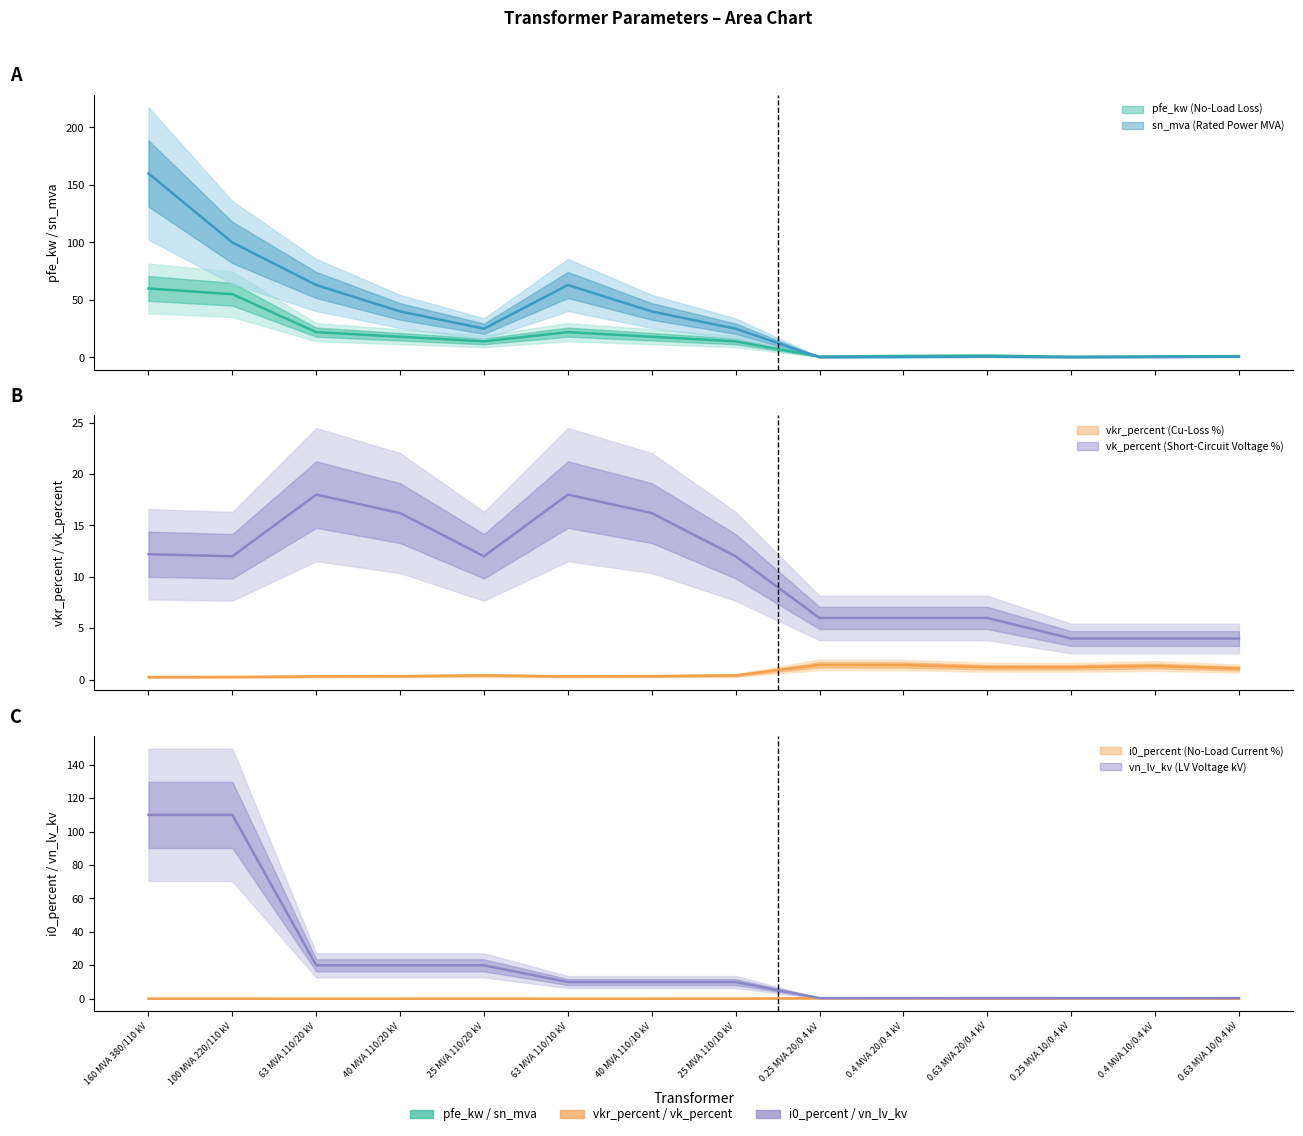

The value of vkr_percent at 0.63 MVA 20/0.4 kV is 1.8. True or false?

False